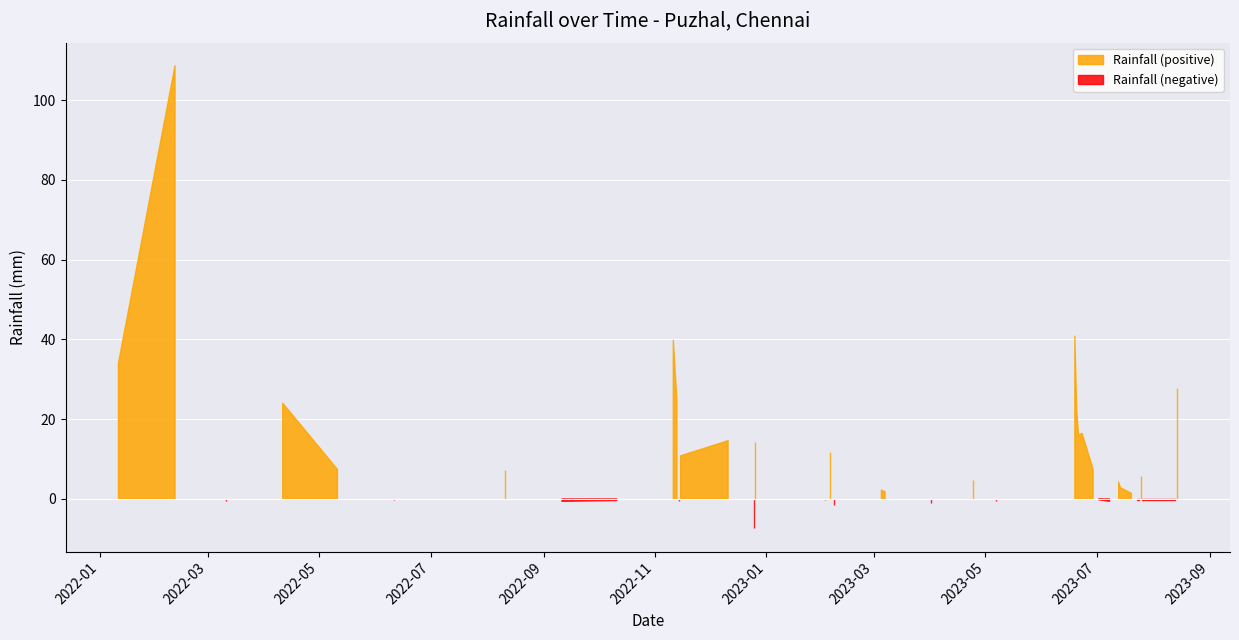

Read the Rainfall_pos value at 30.

4.2